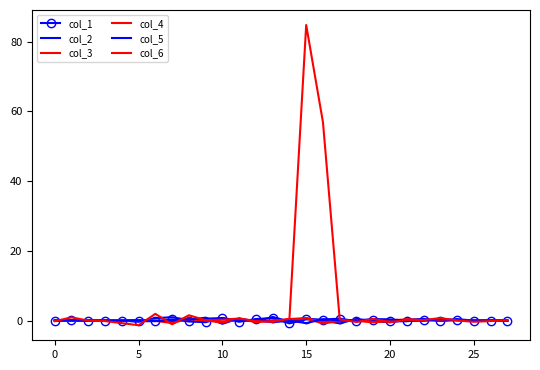

Reading left to right, list all the values displayed in this chart.

col_1: -0.0	0.1	-0.0	-0.0	-0.1	-0.2	-0.2	0.3	-0.3	-0.5	0.7	-0.4	0.4	0.7	-0.8	0.3	0.3	0.5	-0.2	0.0	-0.2	-0.2	0.2	-0.1	0.1	-0.0	0.0	-0.0
col_2: 0.0	-0.0	0.0	-0.0	0.0	-0.3	0.7	1.0	0.1	0.8	-0.9	0.6	-0.3	1.0	-0.3	0.6	0.0	-0.8	0.5	-0.2	-0.5	0.2	0.5	-0.1	0.4	-0.0	0.0	-0.0
col_3: 0.0	-0.1	0.0	0.0	0.1	0.1	-0.1	-0.7	0.5	0.1	-0.6	0.5	-0.5	0.1	0.1	0.6	-0.9	-0.1	-0.1	-0.5	0.1	0.3	0.0	0.3	0.1	0.0	-0.0	0.0
col_4: 0.0	-0.0	0.0	-0.0	0.0	0.1	0.0	-0.2	0.4	-0.0	-0.4	0.3	-0.3	-0.1	0.4	0.7	-0.5	0.0	0.2	-0.4	-0.2	0.3	0.1	0.0	0.1	0.0	-0.0	0.0
col_5: -0.0	0.0	-0.0	0.0	-0.0	0.1	-0.2	-0.0	0.4	0.5	0.7	-0.0	0.1	-0.5	-0.0	-0.7	0.4	0.1	0.0	0.4	0.3	-0.0	-0.0	0.4	0.1	0.0	0.0	-0.0
col_6: -0.2	0.9	-0.0	-0.2	-0.7	-1.4	1.9	-1.1	1.5	0.1	0.2	0.6	-0.2	-0.4	0.5	84.8	56.9	0.3	-0.4	0.5	-0.5	0.2	0.1	0.7	0.0	-0.4	-0.1	0.1